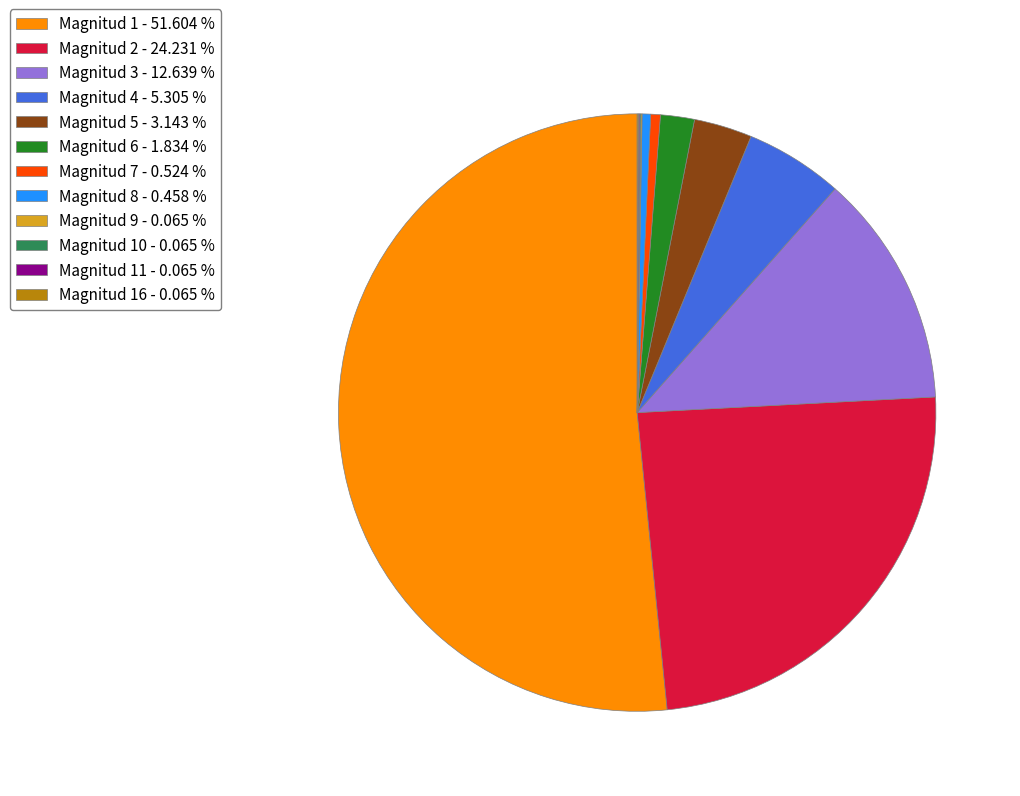

Does any single category account for the majority?

Yes